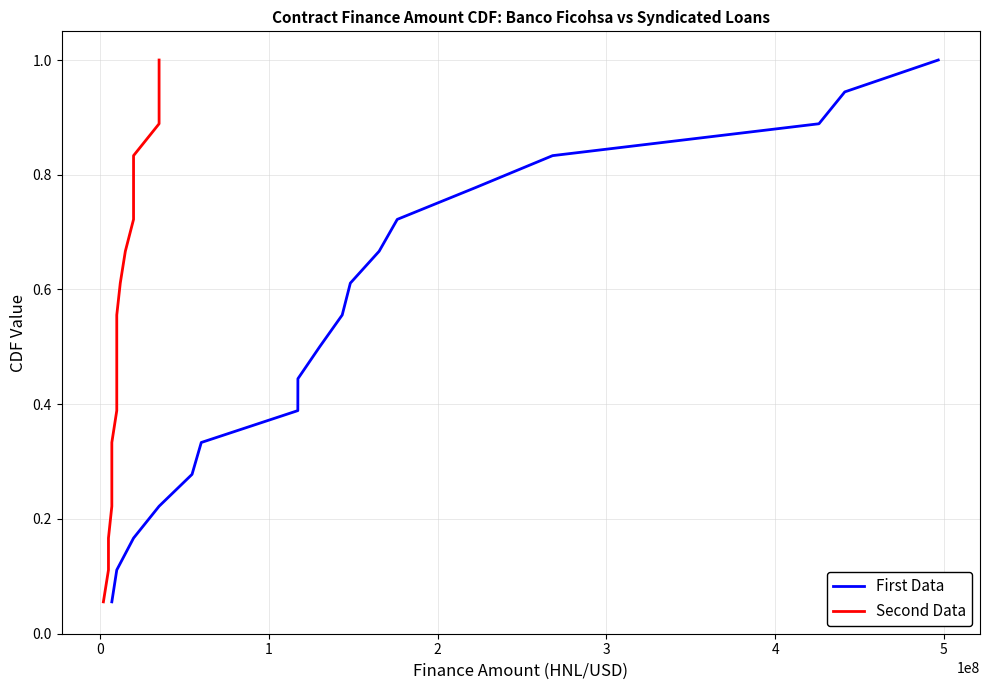

True or false: First Data and Second Data intersect in this chart.

False